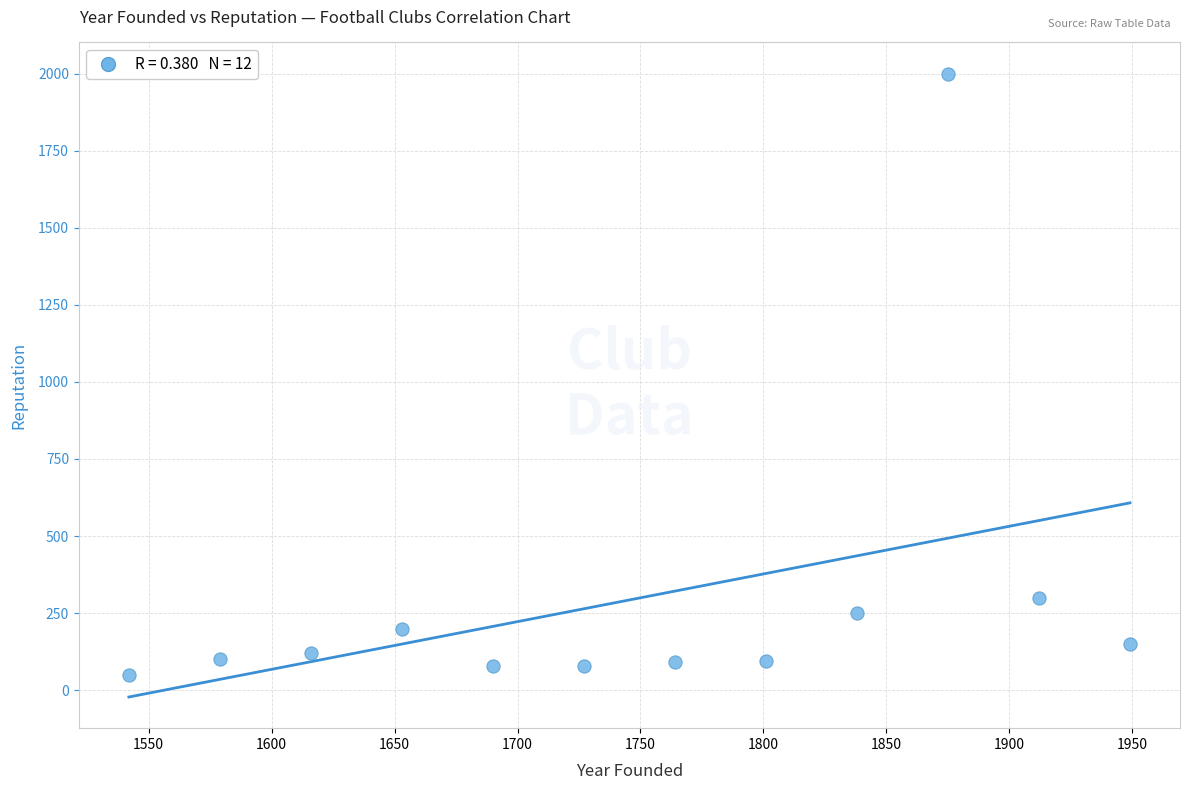

What is the average Y value?

293